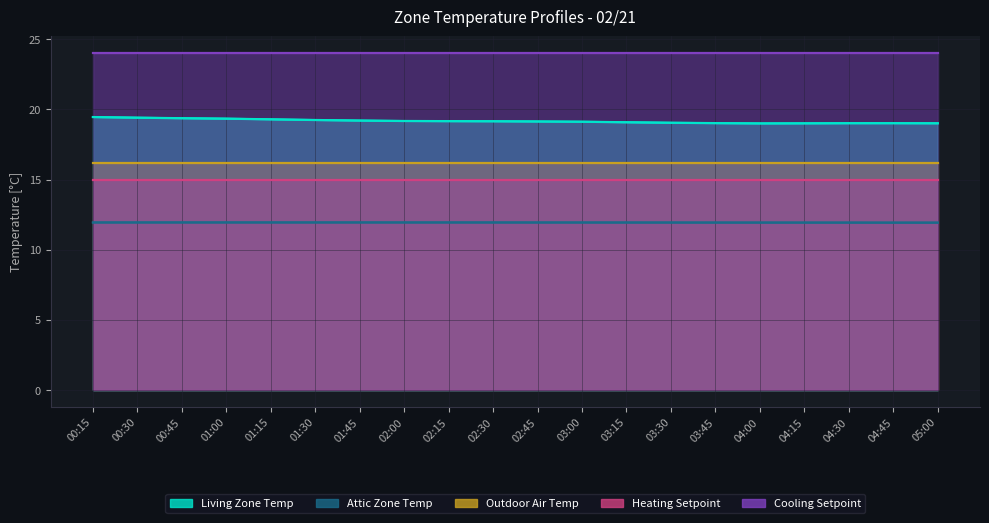

What is the difference between the maximum and minimum values in the Living Zone Temp series?

0.5